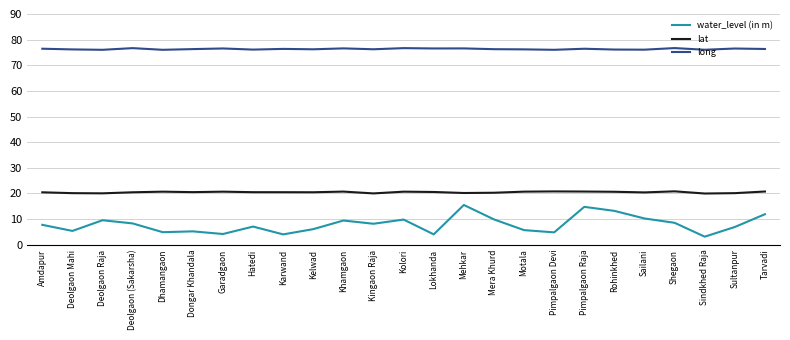

Rank the series at Kelwad from highest to lowest value.

long, lat, water_level (in m)